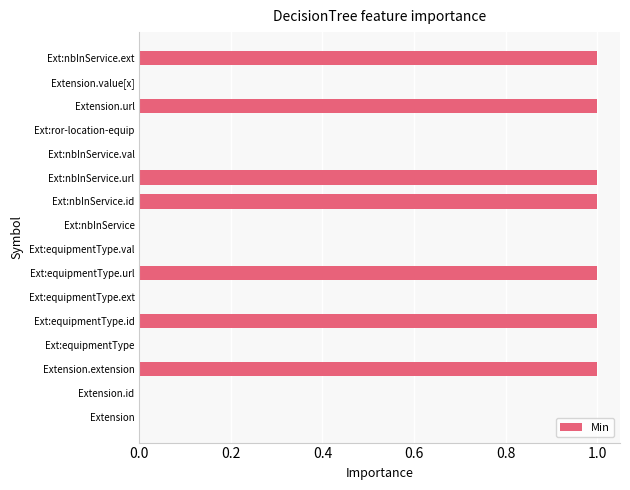

True or false: the data shows 0 at Ext:equipmentType.ext.

True